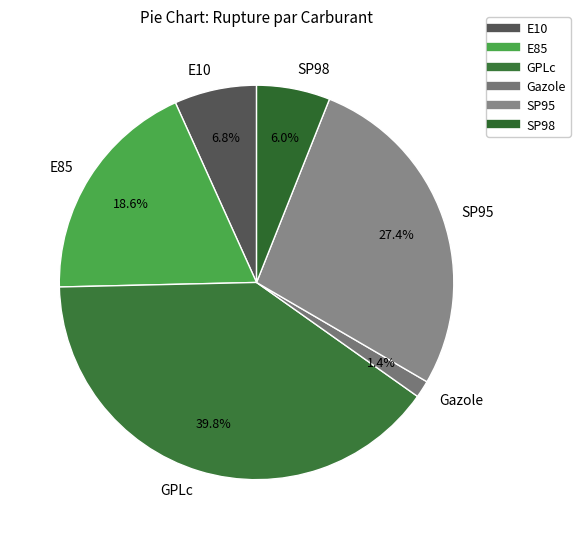

Rank the categories by value from highest to lowest.

GPLc, SP95, E85, E10, SP98, Gazole